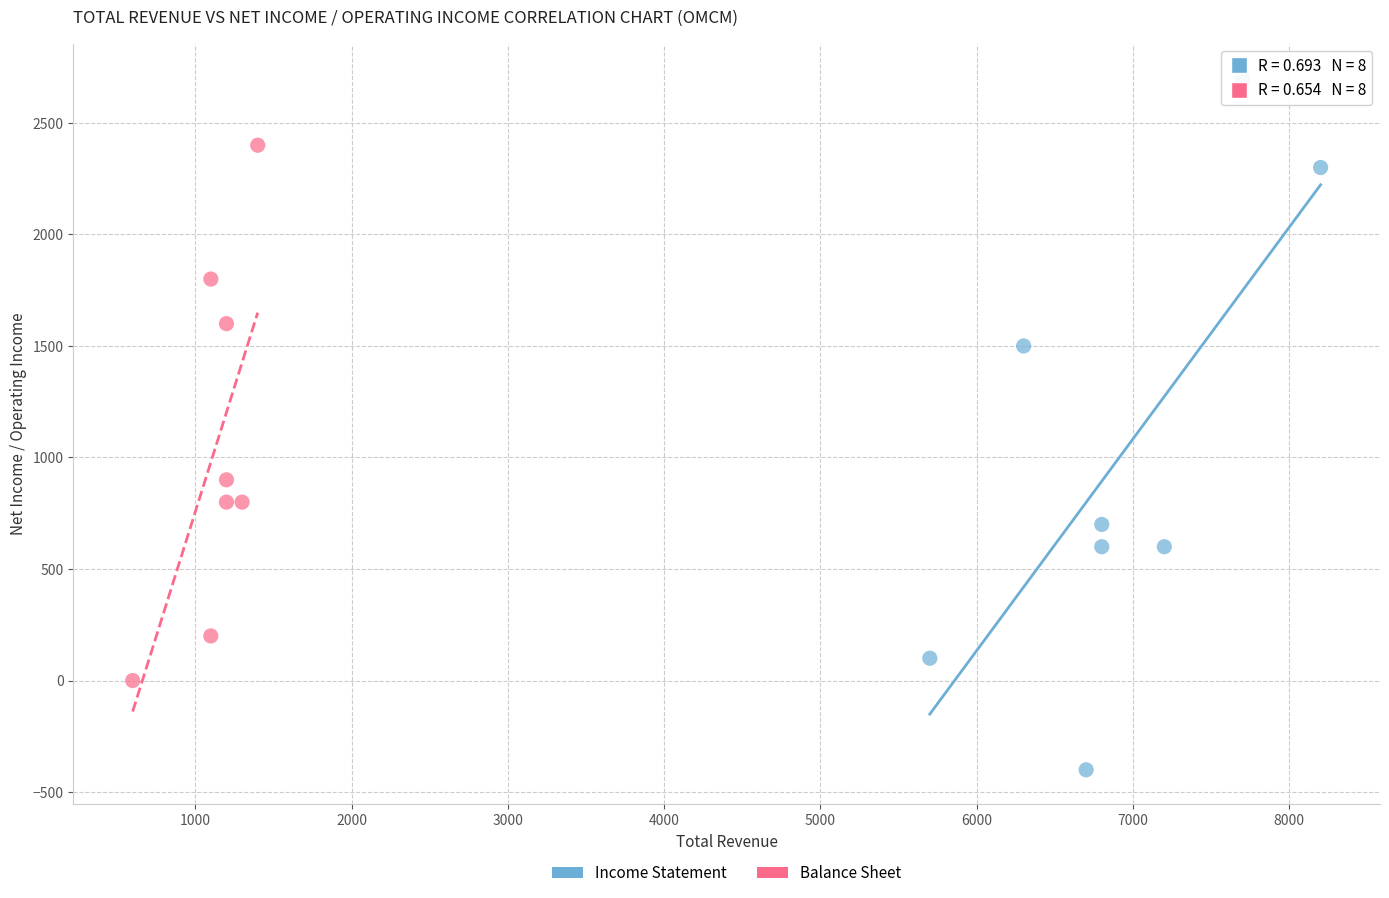

Which series reaches the minimum Y coordinate?

Income Statement